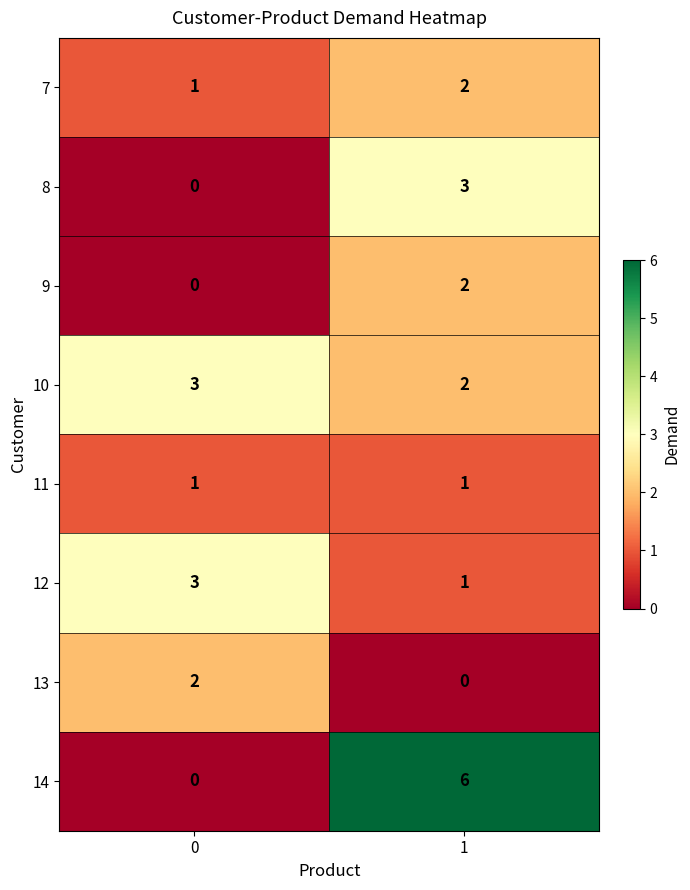

At how many categories does at least one series exceed 5?

1